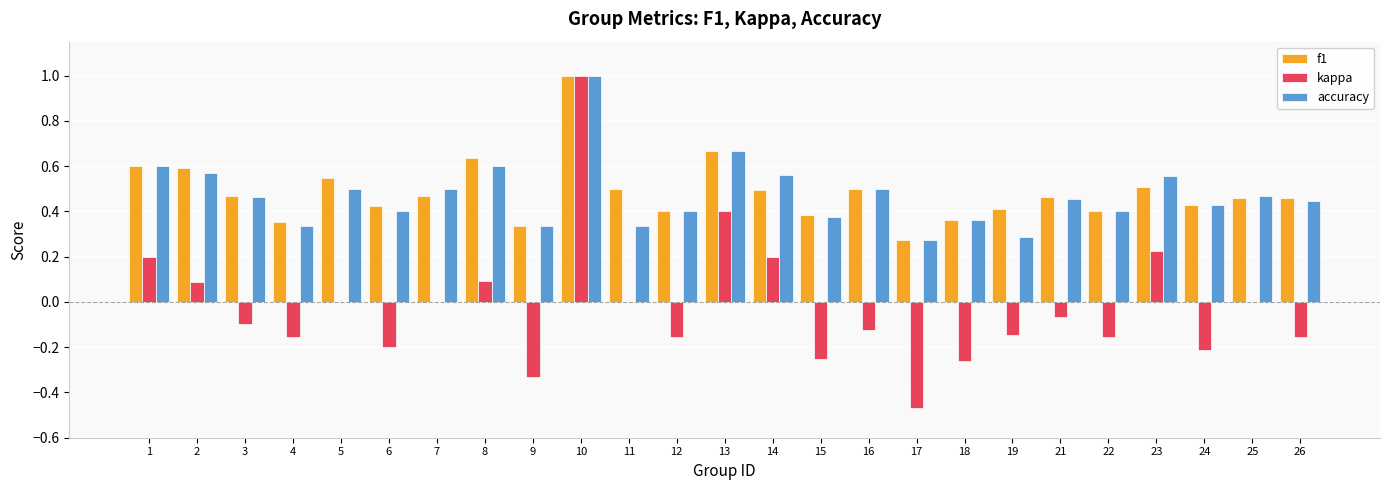

Is it true that f1 equals 0.6 at 1?

True